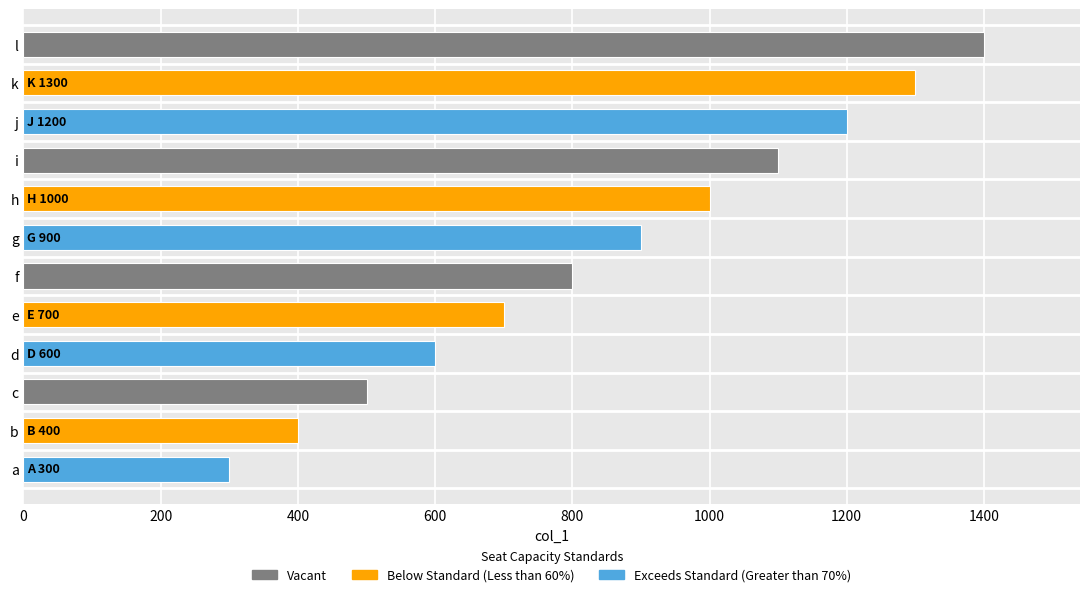

Is it true that the value at e is 700?

True